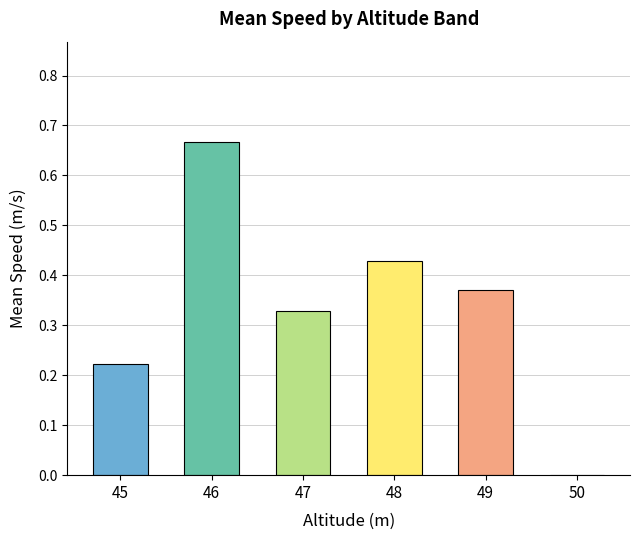

The value at 47 is 0.1. True or false?

False